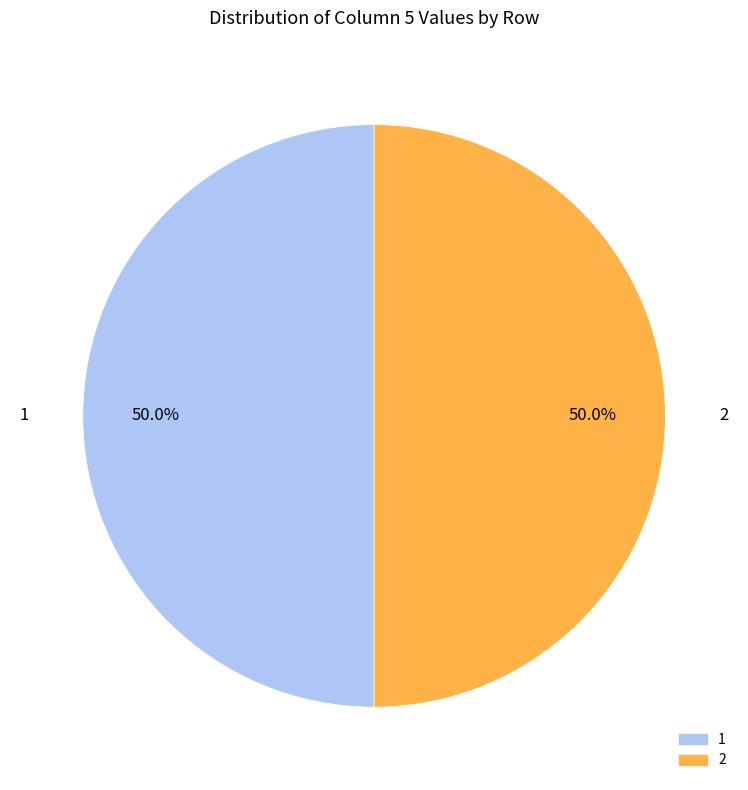

Count the number of slices in the pie.

2